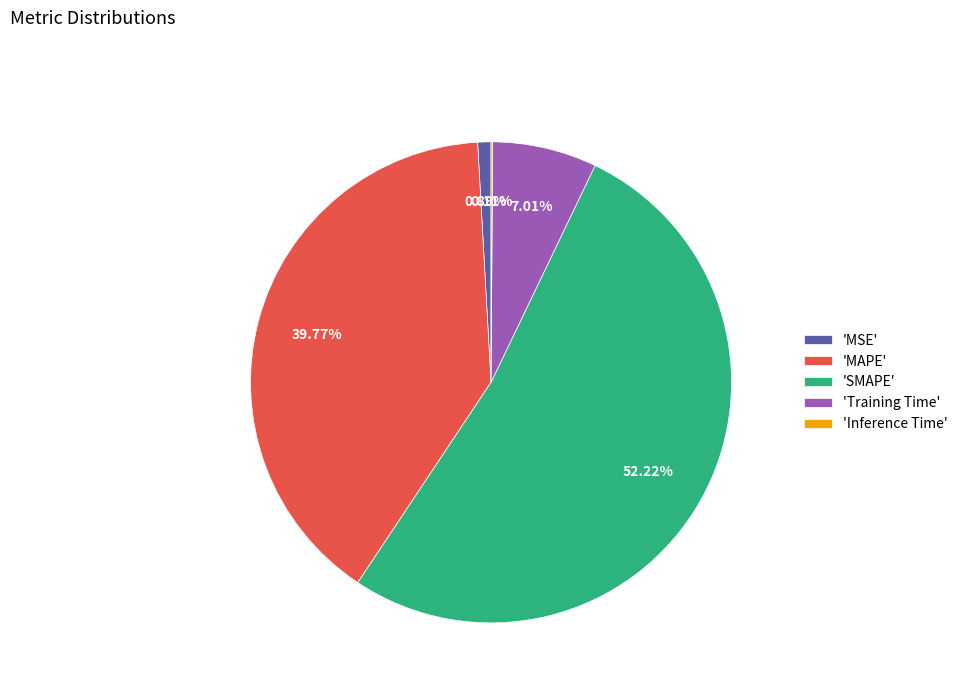

What is the largest slice in the pie chart?

'SMAPE'